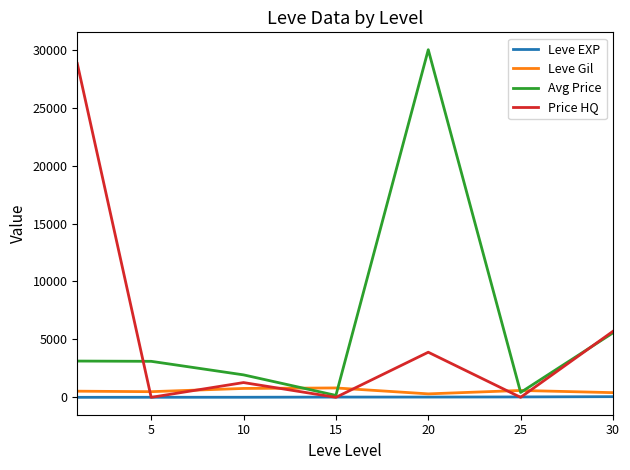

How many distinct data groups are displayed?

4